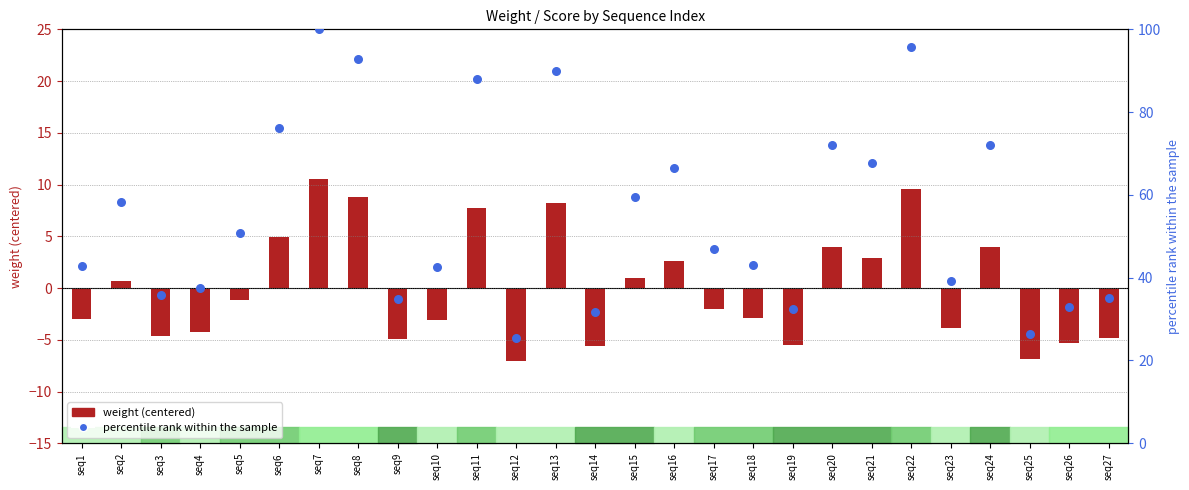

Which series contains the lowest Y value?

weight (centered)